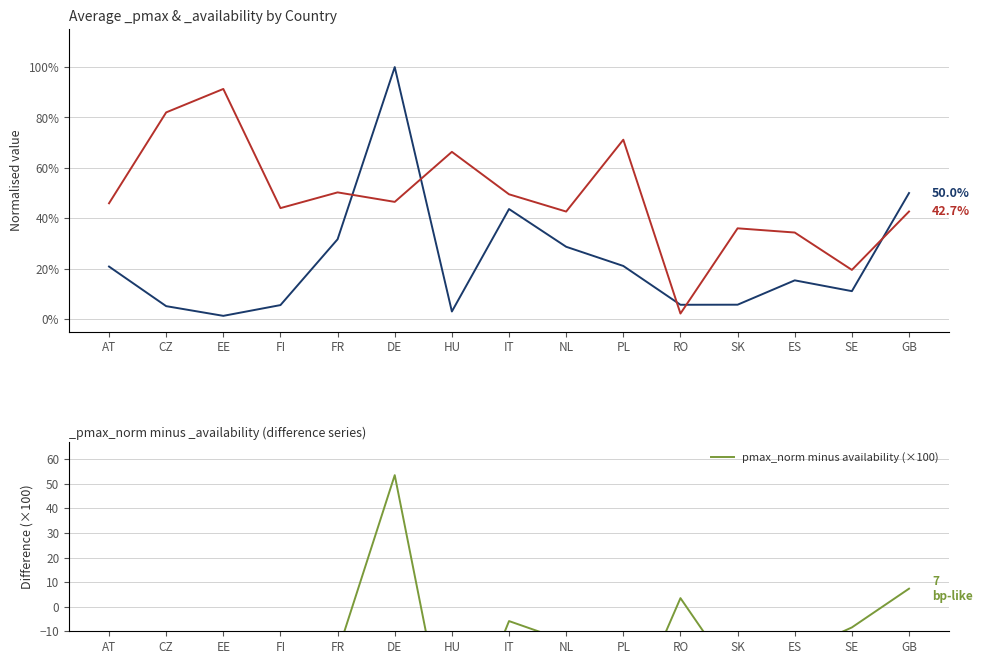

What is the sum of all values?

-375.8